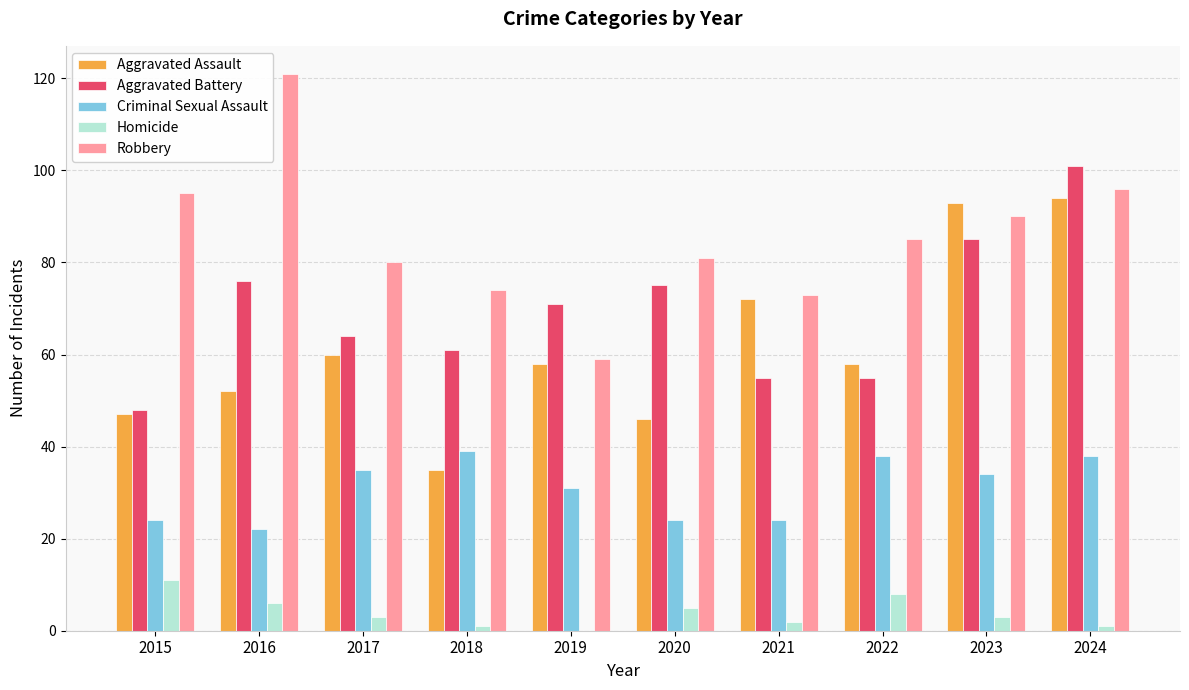

What are all the series names shown in the legend?

Aggravated Assault, Aggravated Battery, Criminal Sexual Assault, Homicide, Robbery